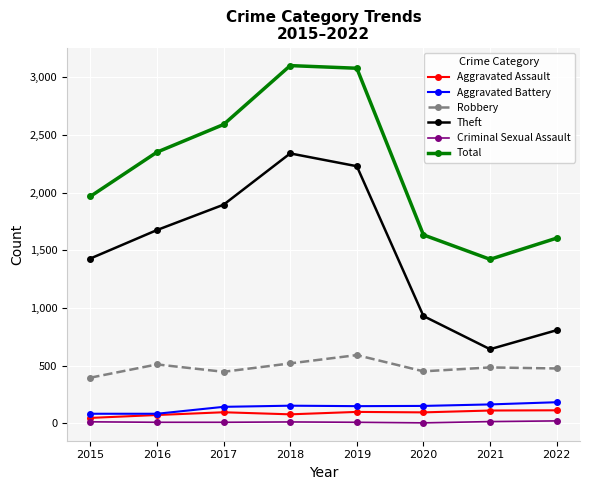

At which category does Theft reach its first local valley?

2021